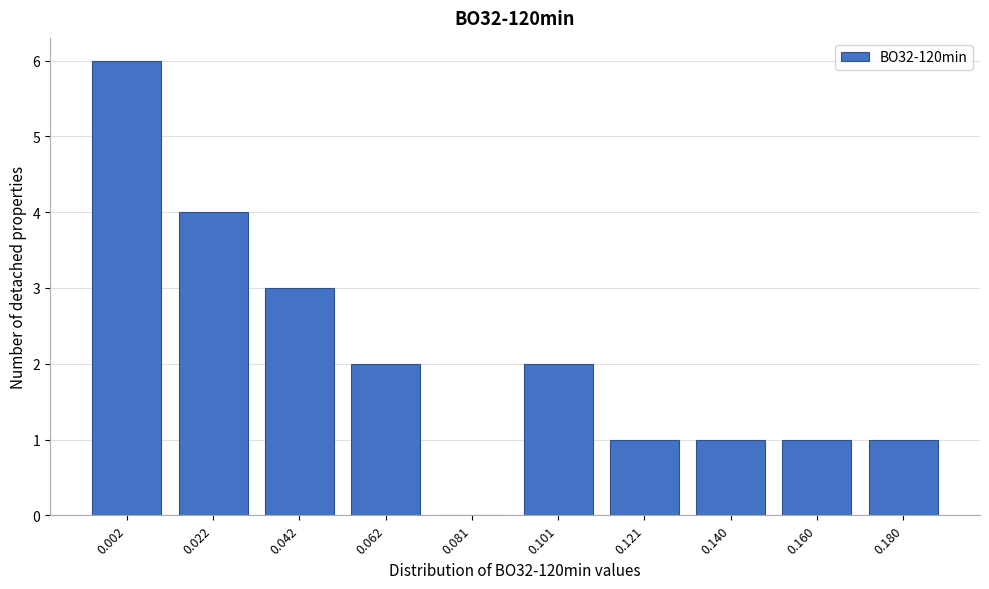

Reading right to left, list all the values displayed in this chart.

0.180=1	0.160=1	0.140=1	0.121=1	0.101=2	0.081=0	0.062=2	0.042=3	0.022=4	0.002=6